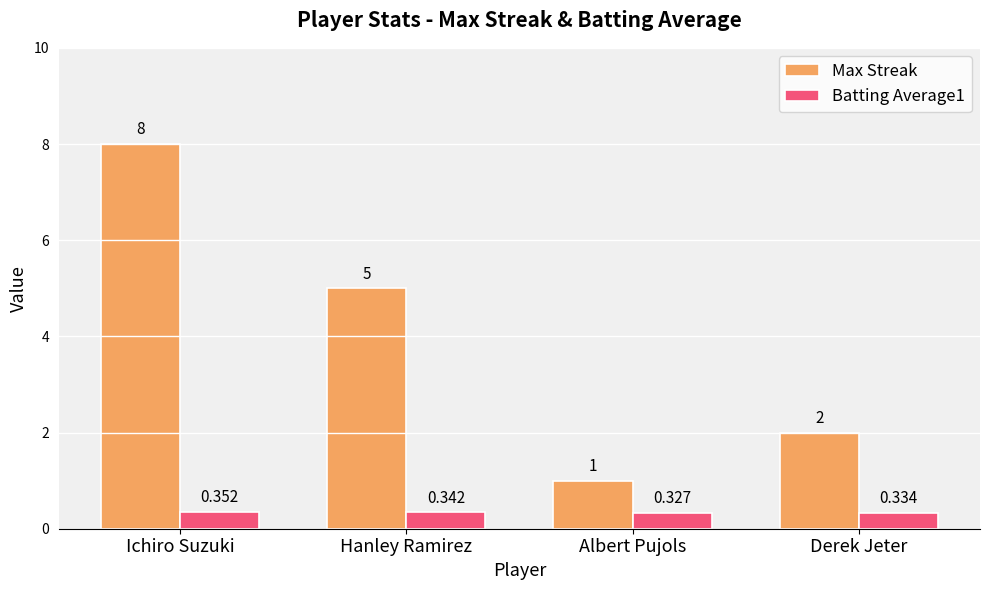

Are the bars grouped side by side (vs. stacked)?

Yes